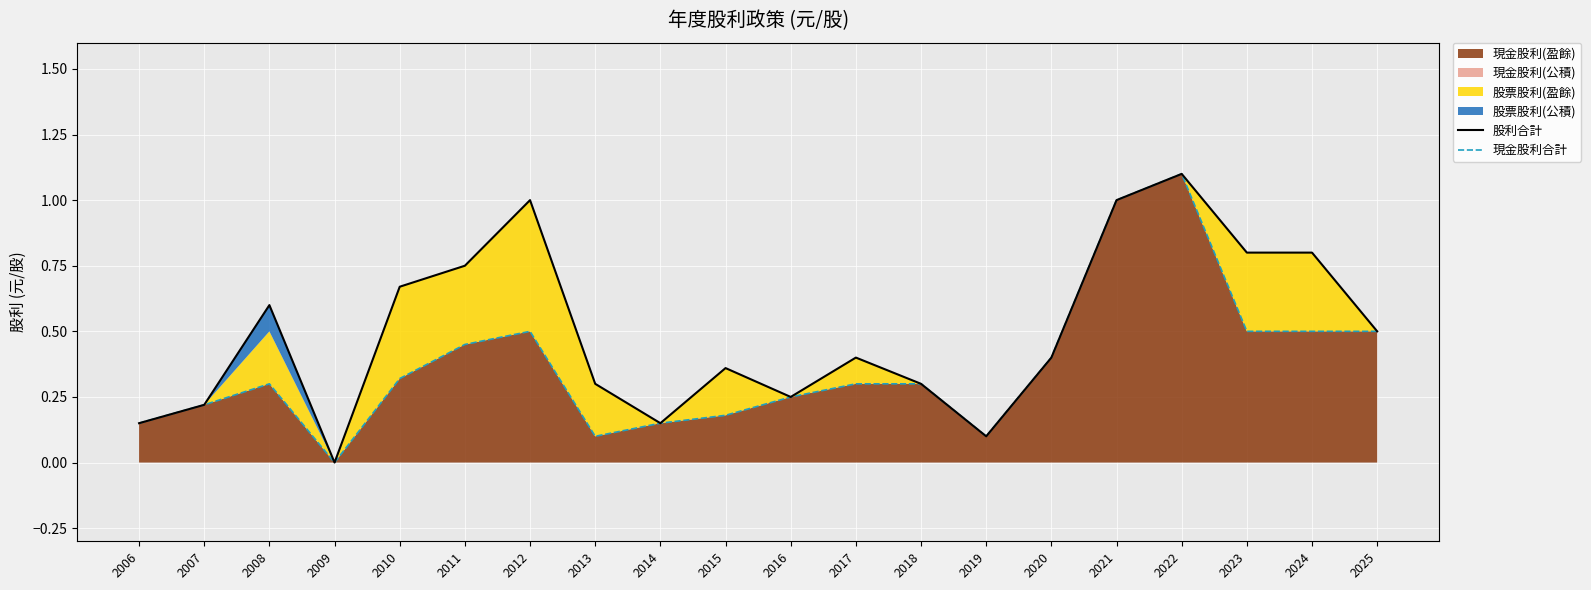

Does the chart display data point markers on the line(s)?

No